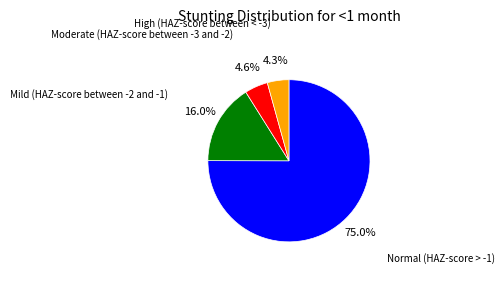

Is there any slice that represents more than half of the pie?

Yes